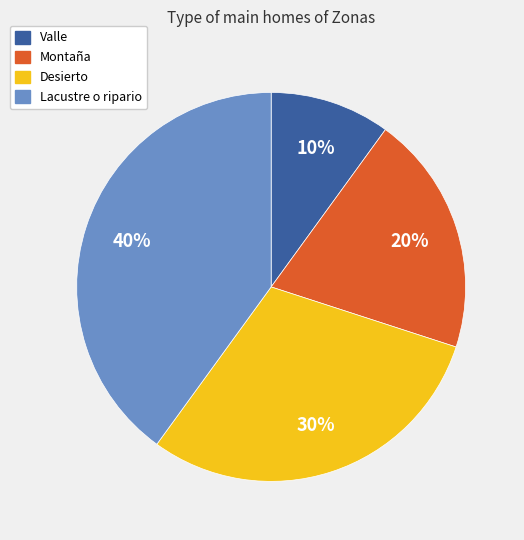

What is the smallest slice in the pie chart?

Valle